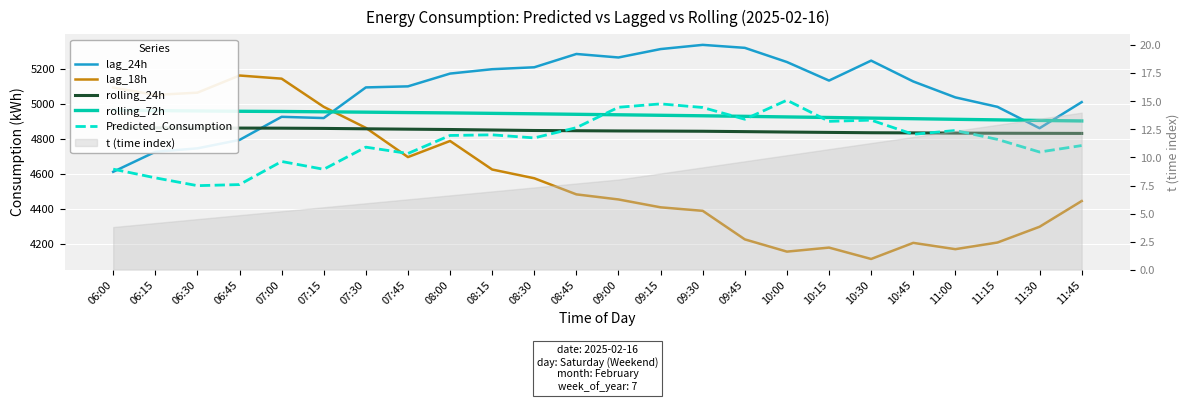

What is the sum of all Predicted_Consumption values?

114965.0